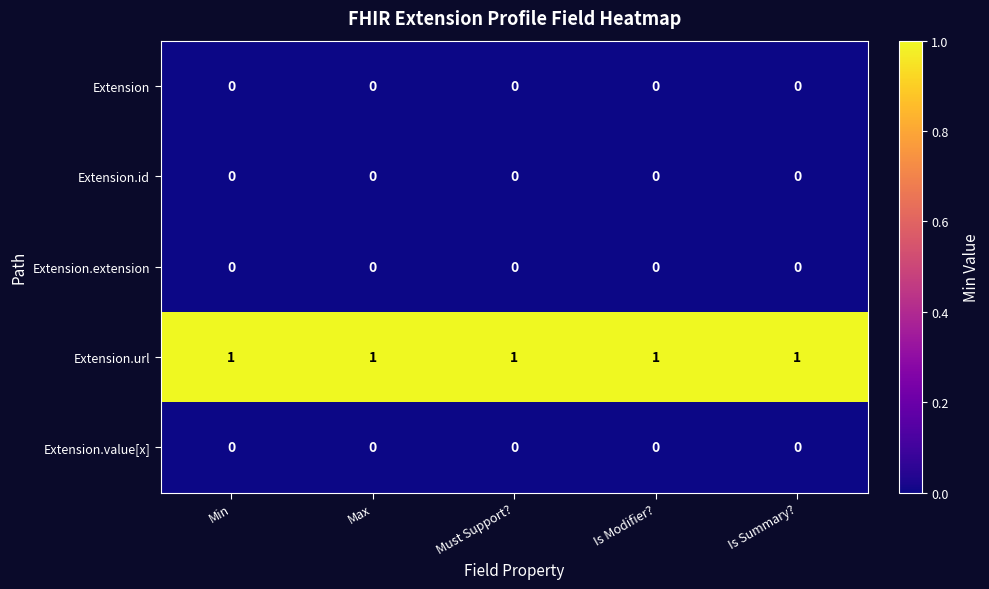

At how many categories does at least one series exceed 0?

5